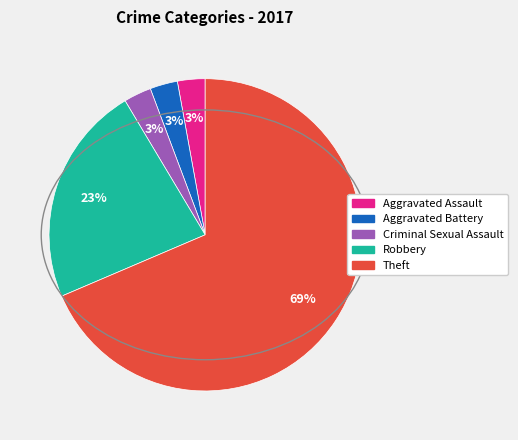

Which has a higher value, Robbery or Criminal Sexual Assault?

Robbery